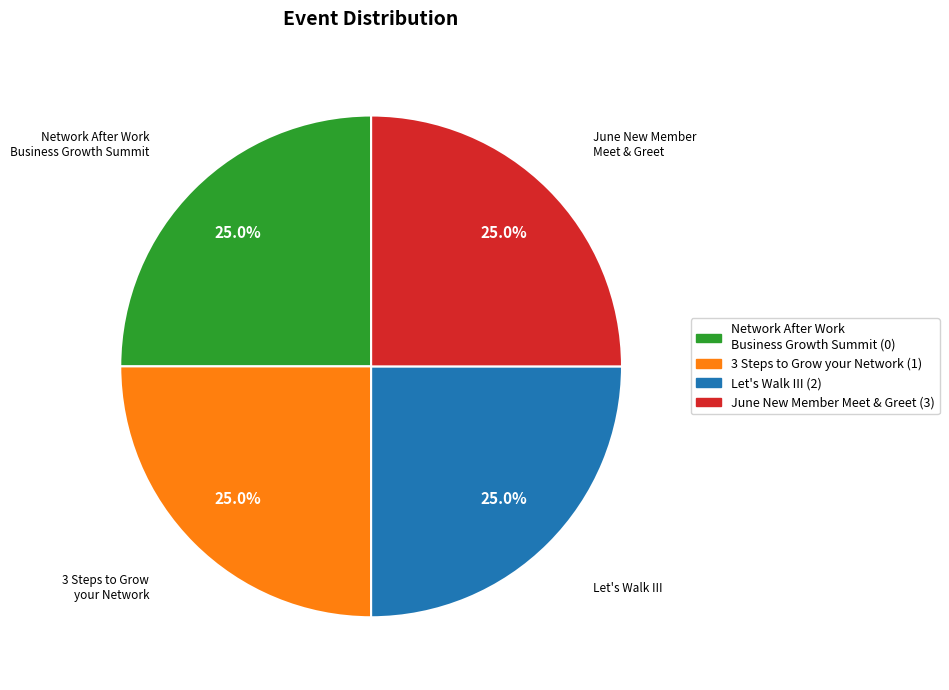

Count the number of slices in the pie.

4